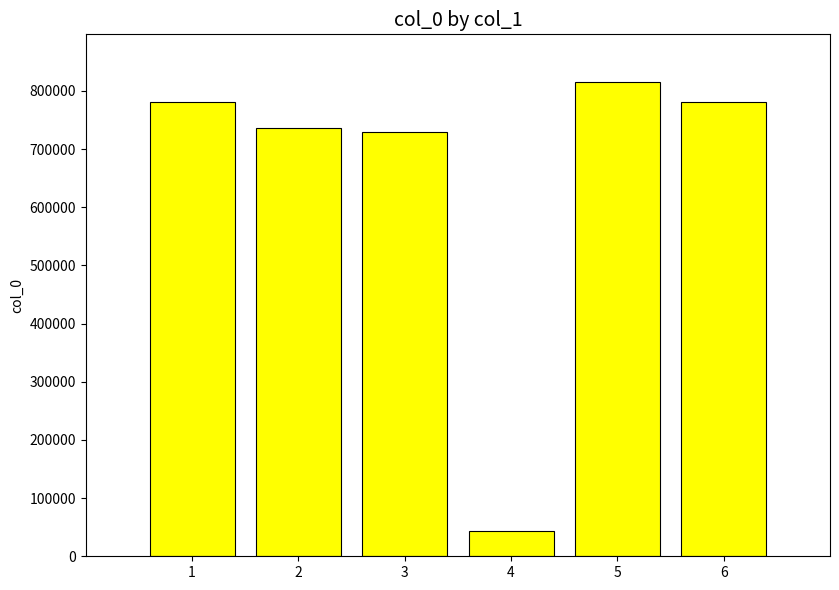

Approximately how many times larger is the value at 1 compared to 6?

1.0